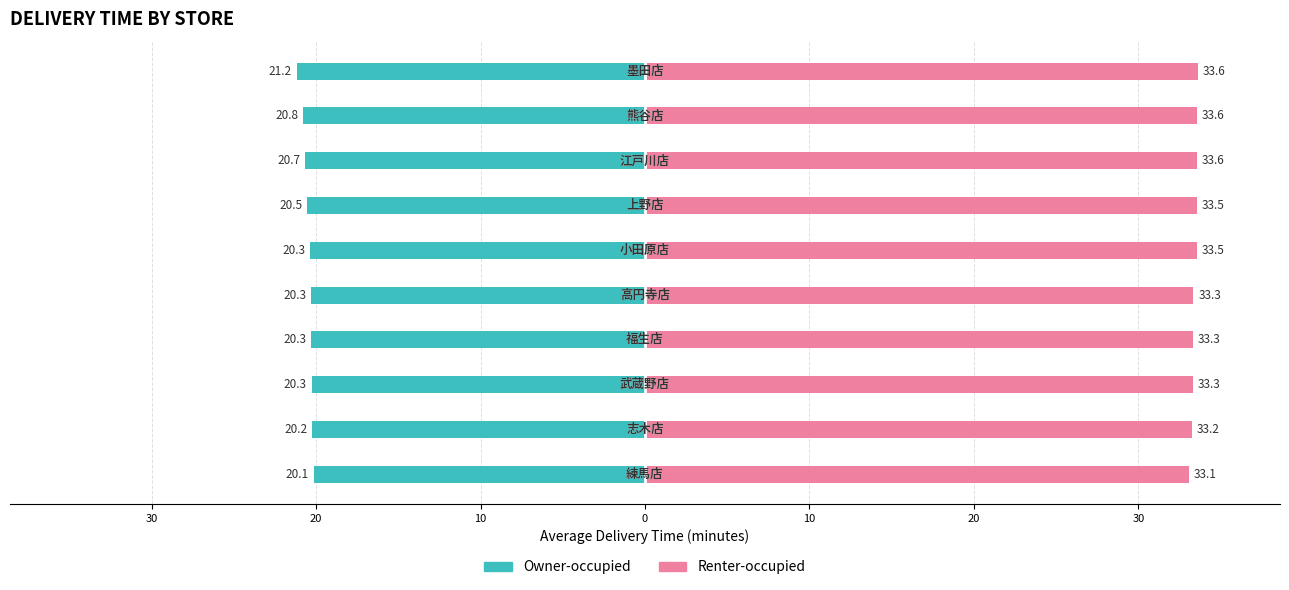

What are all the series names shown in the legend?

Owner-occupied, Renter-occupied